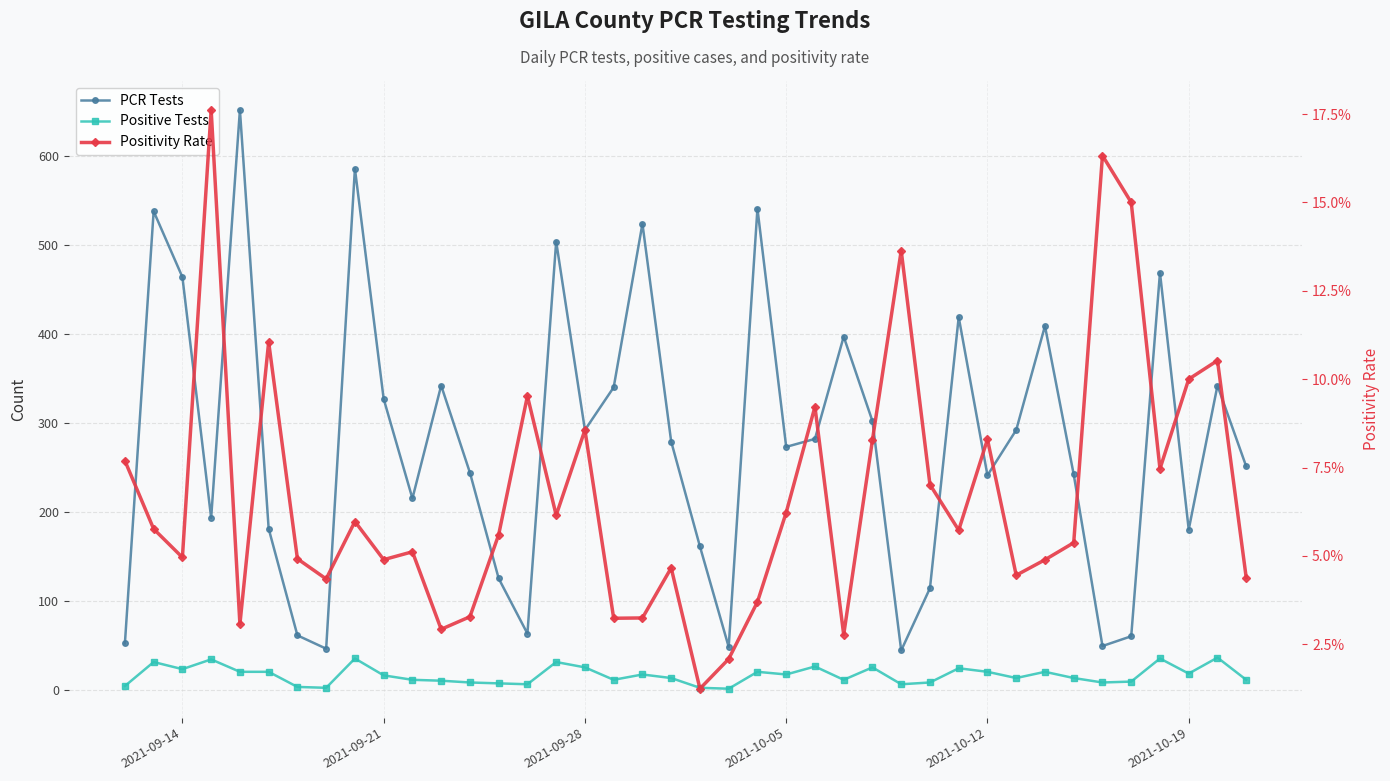

What is the average value of the Positive Tests series?

16.2